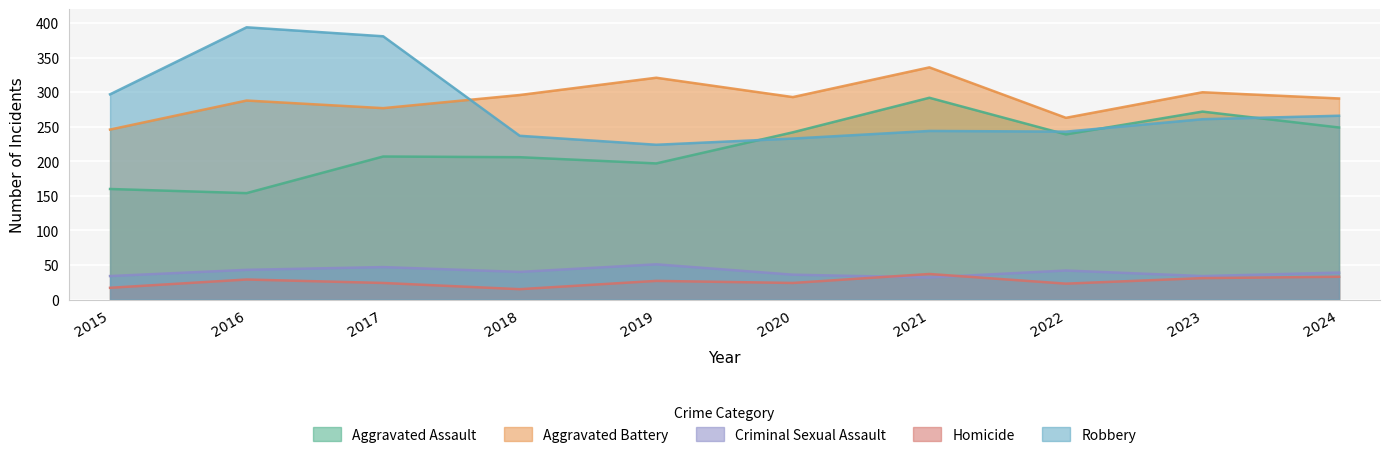

What is the difference between the second highest and second lowest values in the Aggravated Assault series?

112